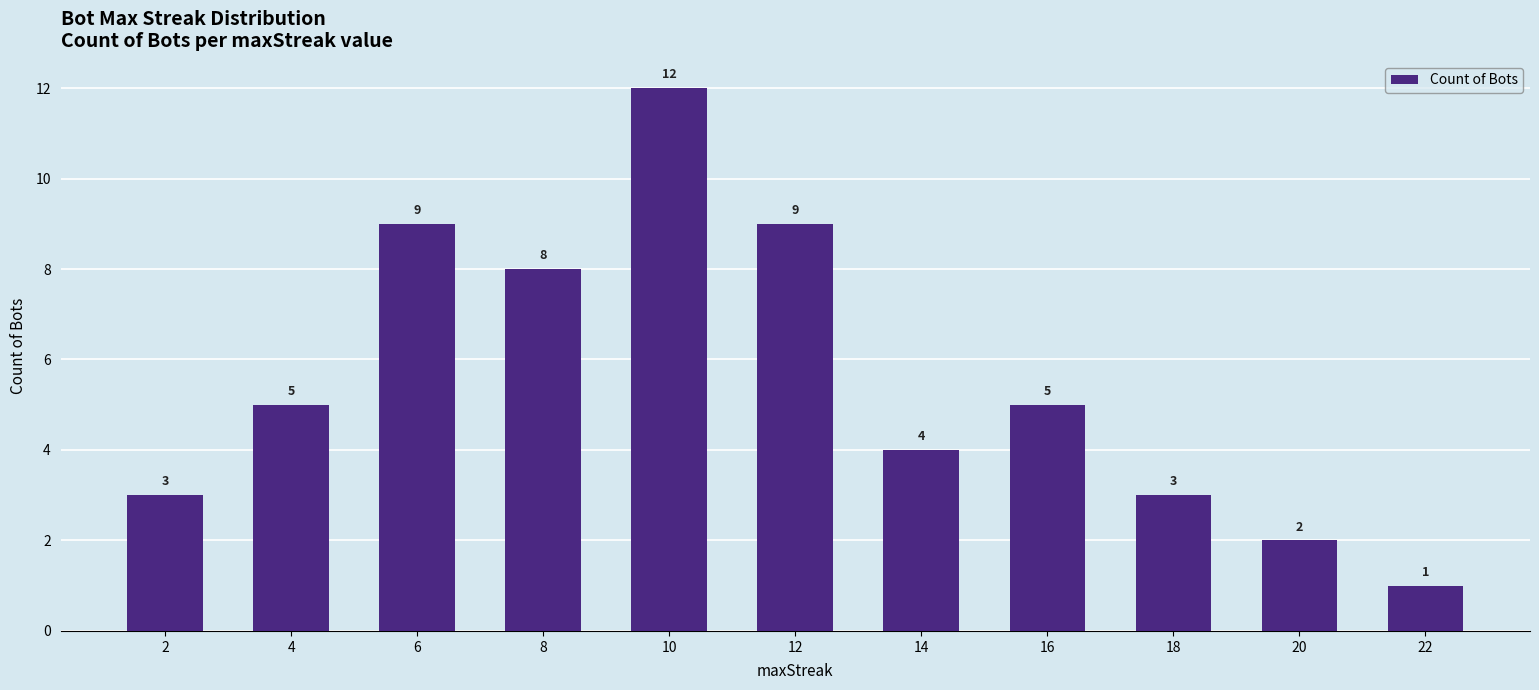

Reading left to right, what are all the values shown in this chart?

2=3	4=5	6=9	8=8	10=12	12=9	14=4	16=5	18=3	20=2	22=1